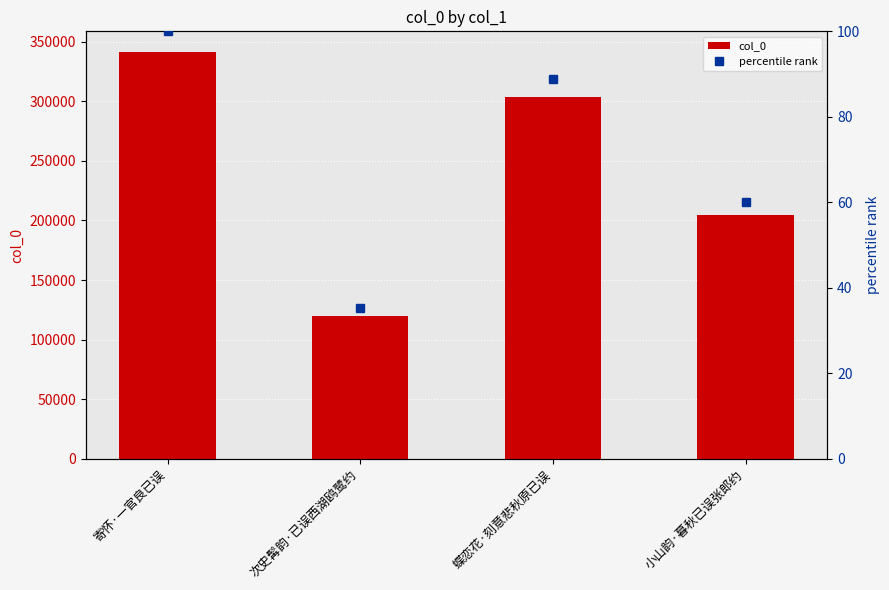

What are all the series names shown in the legend?

col_0, percentile rank